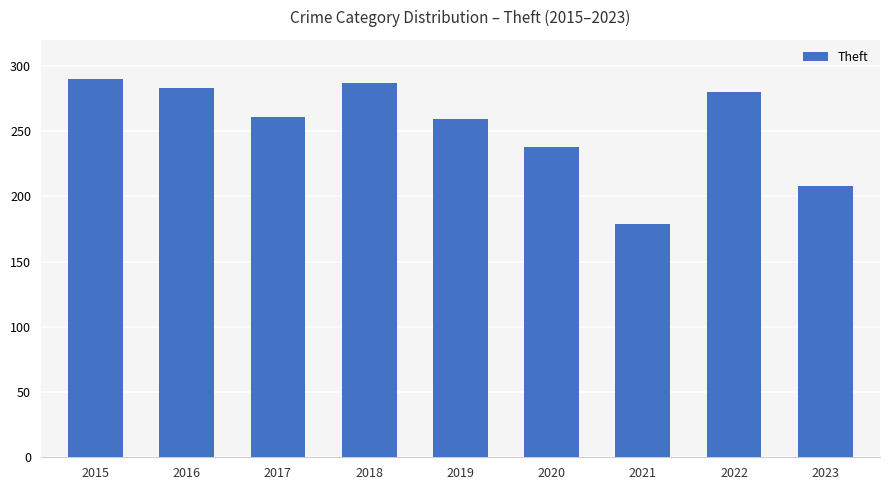

How many categories are shown in the chart?

9